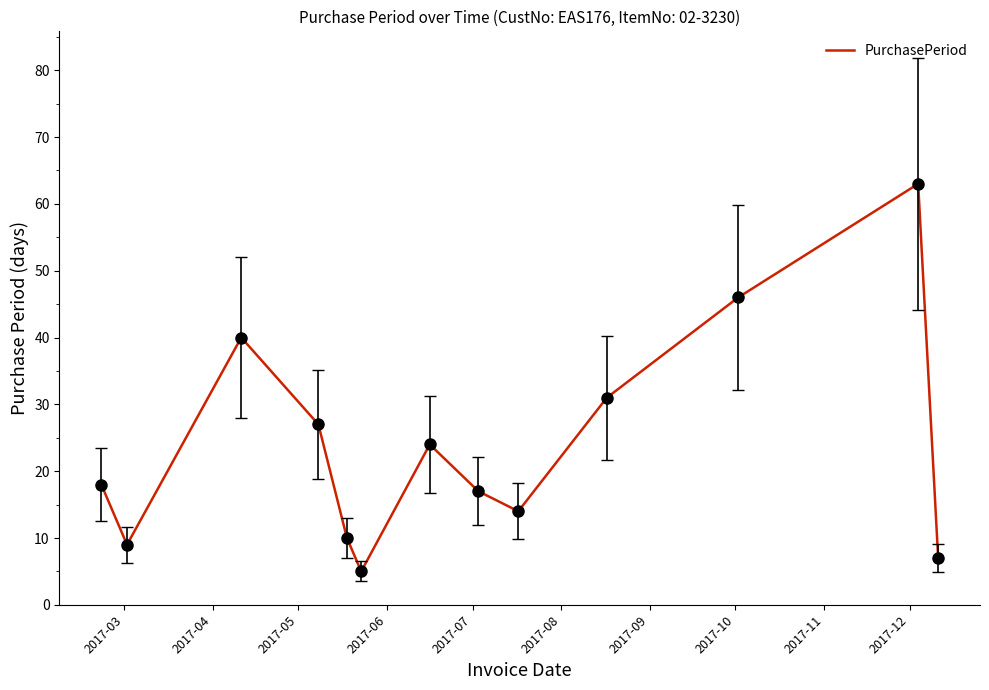

What is the difference between the maximum and minimum values?

58